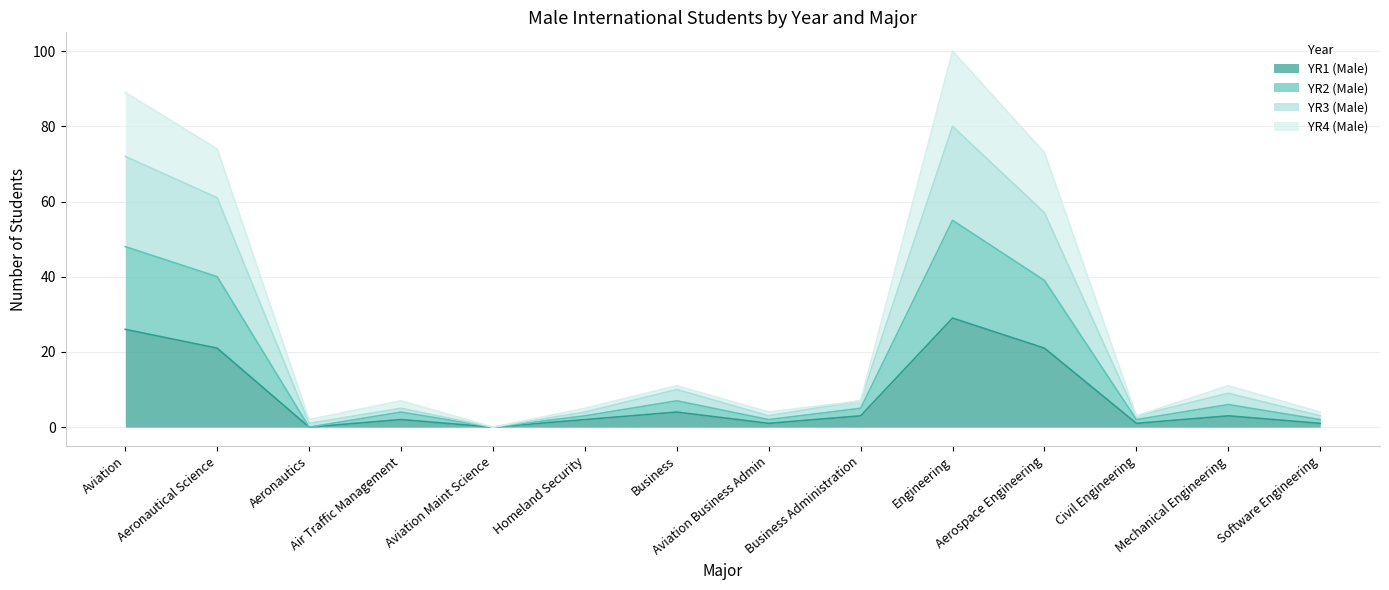

What position from the left is Business Administration?

9